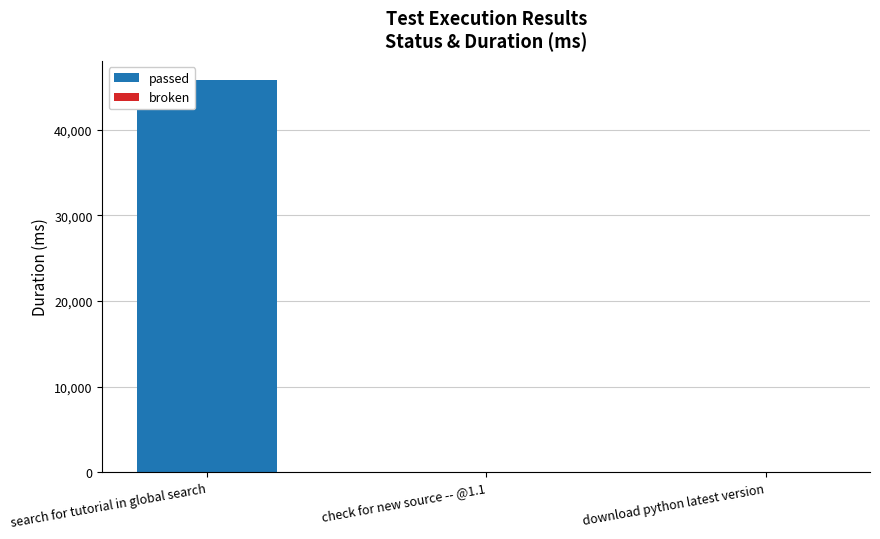

What is the greatest value displayed?

45772